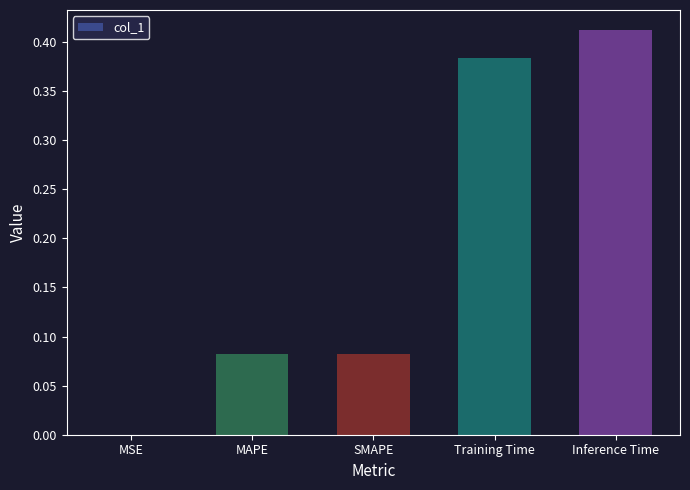

Which has a higher value, MSE or SMAPE?

SMAPE